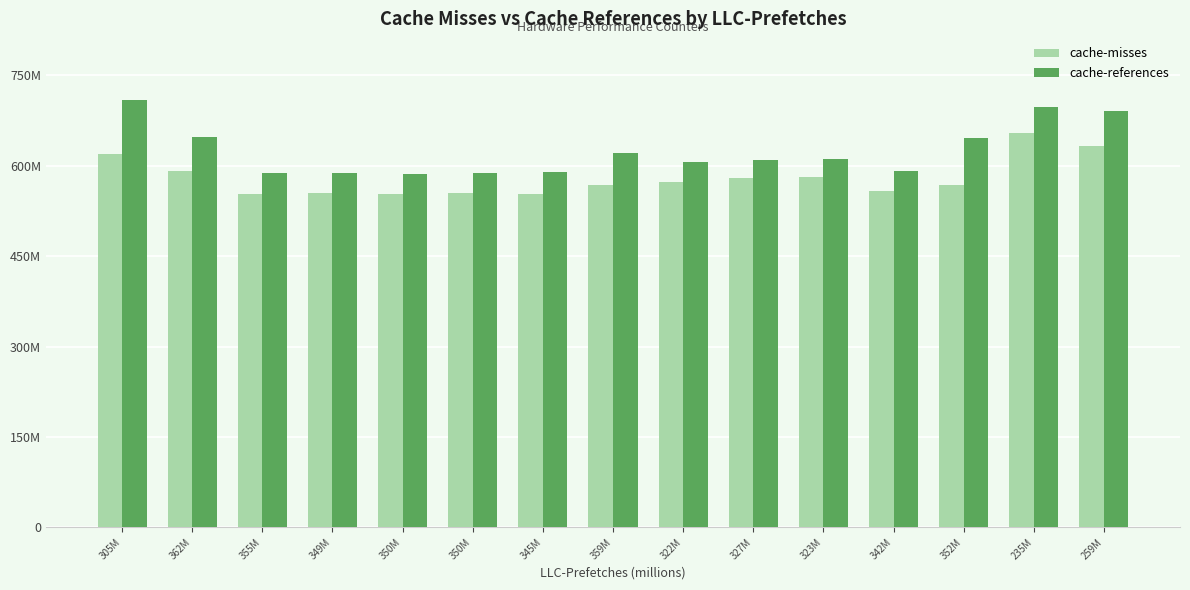

Are the bars horizontal?

No